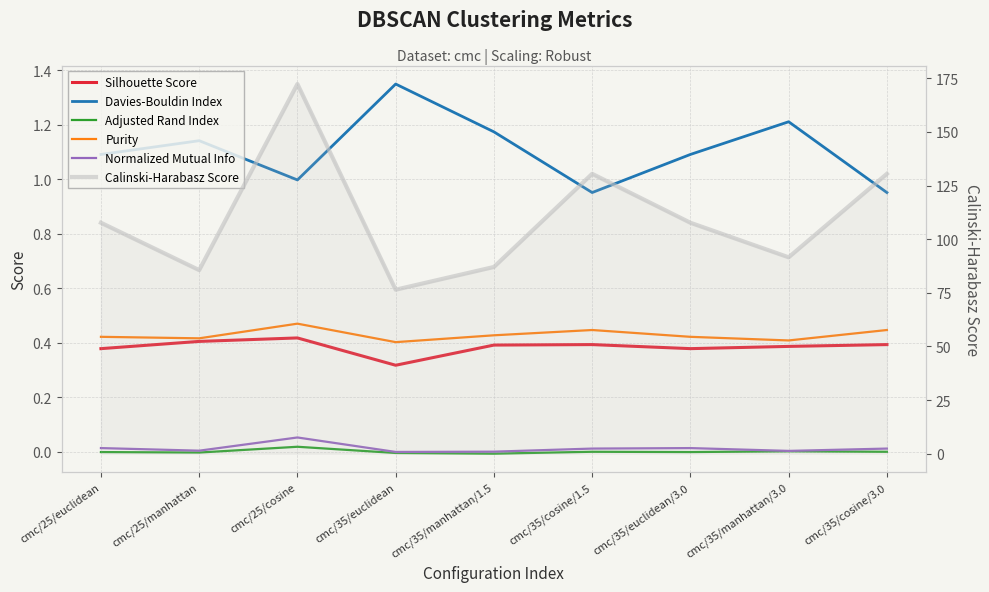

Which series has the largest total across all categories?

Calinski-Harabasz Score